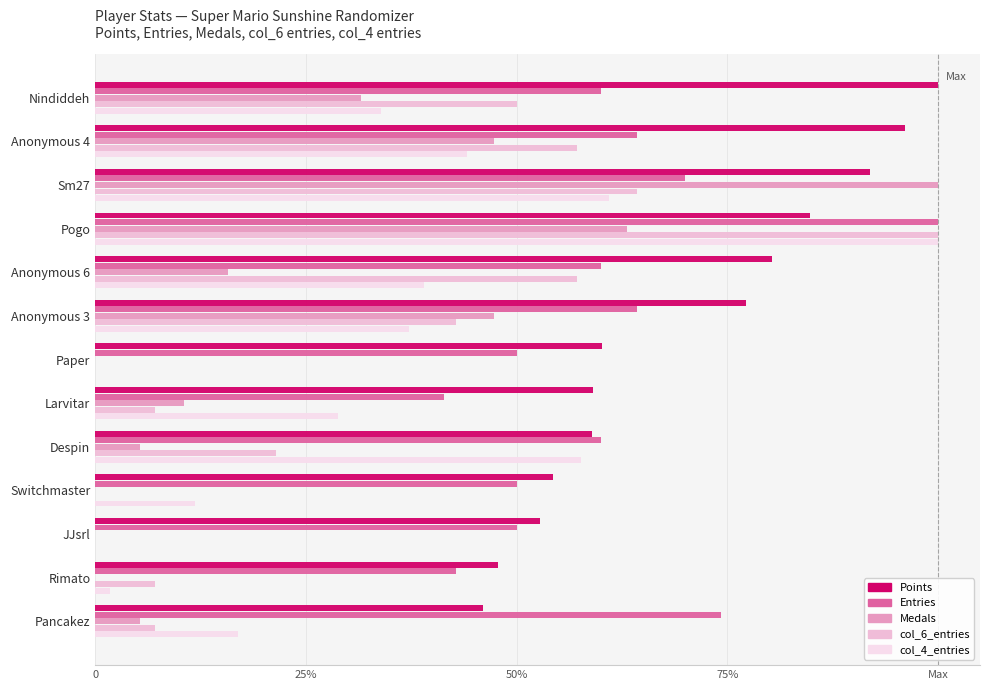

Are the bars horizontal?

Yes